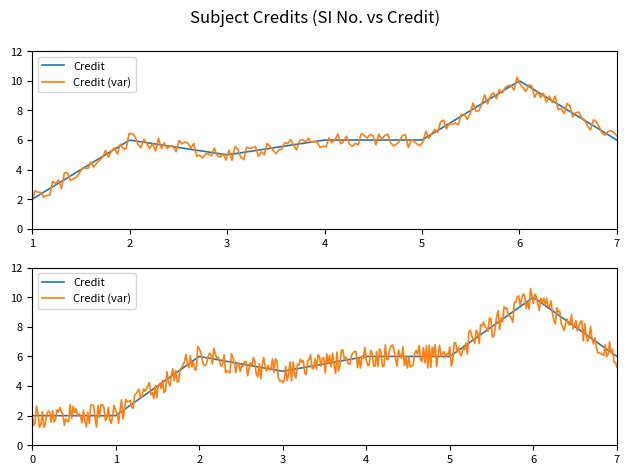

What is the difference between the maximum and minimum values?

8